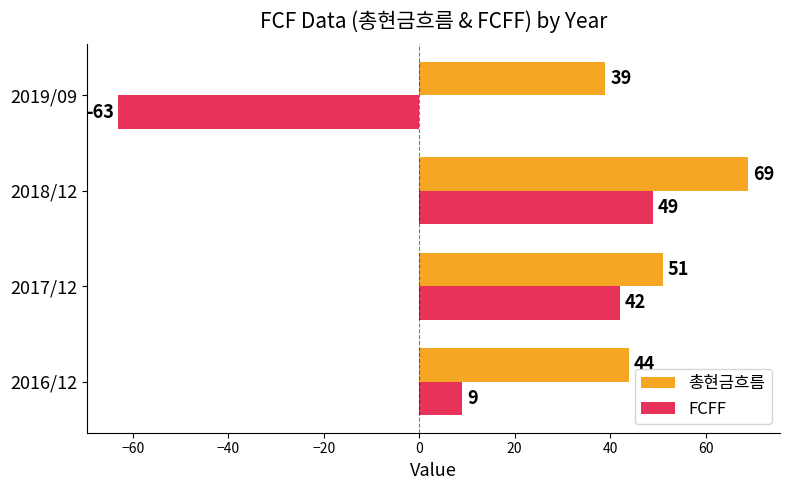

The FCFF series shows 14 at 2016/12. True or false?

False